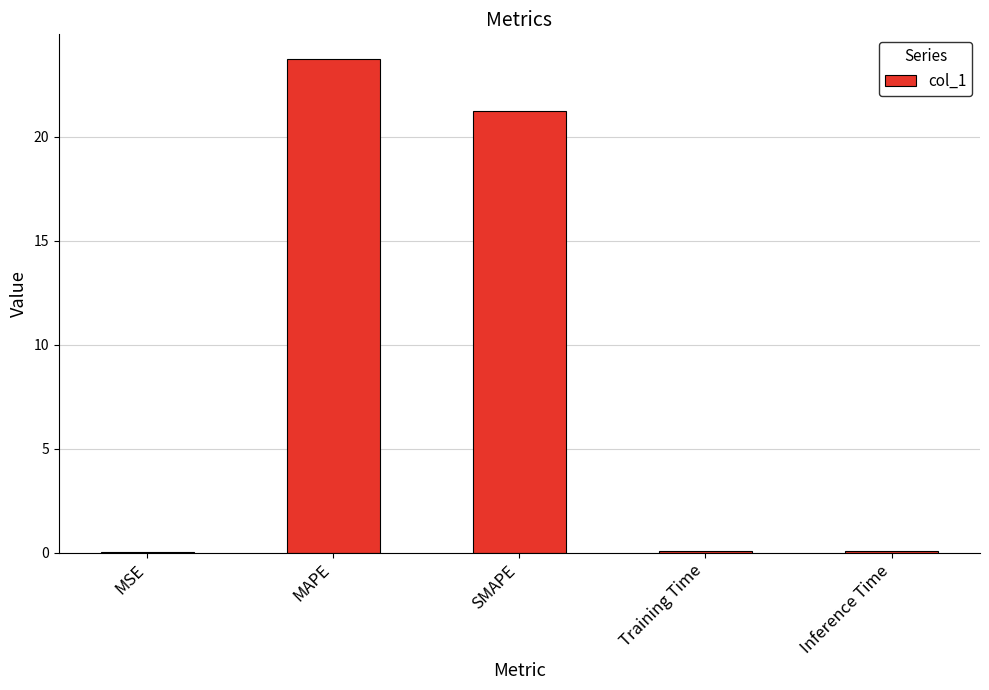

What is the approximate value at Inference Time?

0.1